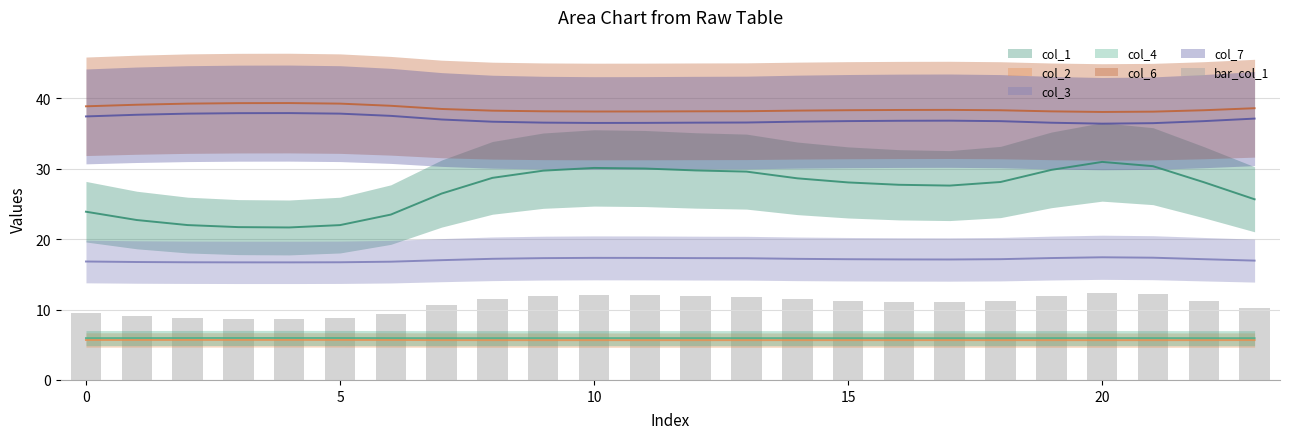

What is the approximate value at 10?

12.0